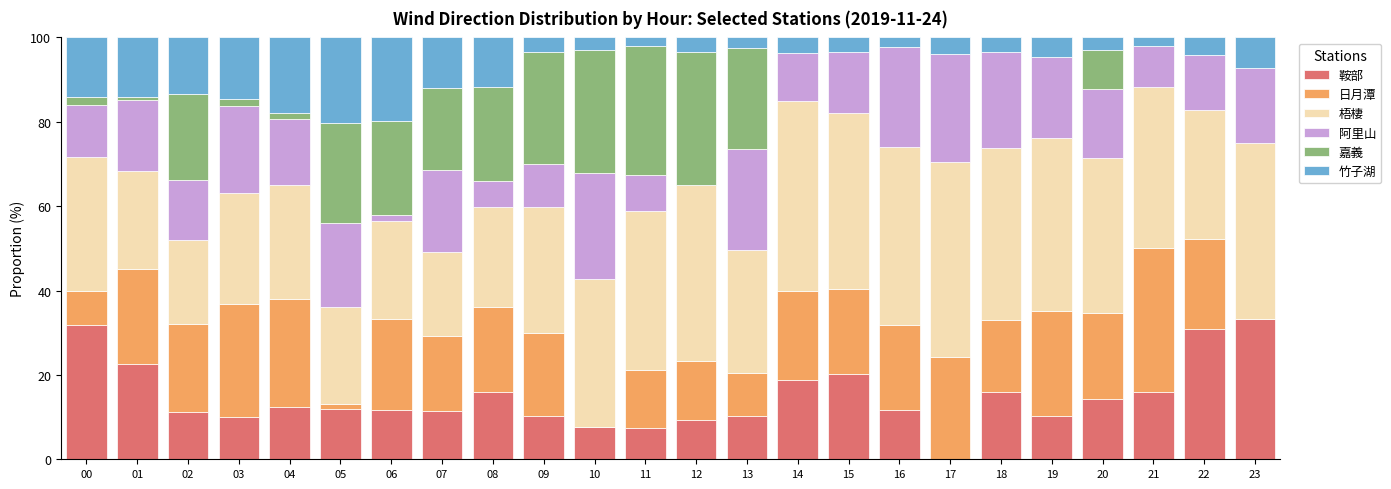

What is the total value across all series at 09?

100.0